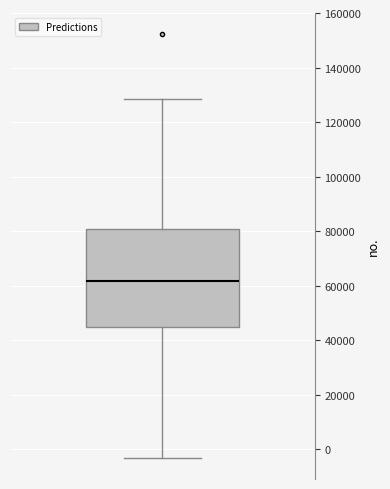

Transcribe this box plot: give where the median line is, the range the box spans, and where the two whiskers end, as read against the y-axis. The values are not printed on the chart, so give them approximately, as read against the axis.

median 62000, box 44000 to 80000, whiskers -4000 to 128000